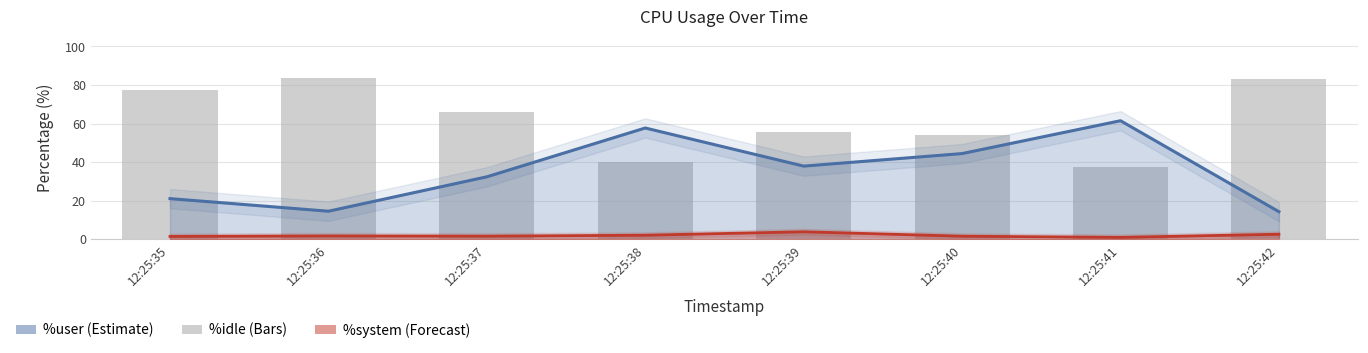

Between 12:25:41 and 12:25:42, which is larger?

12:25:42